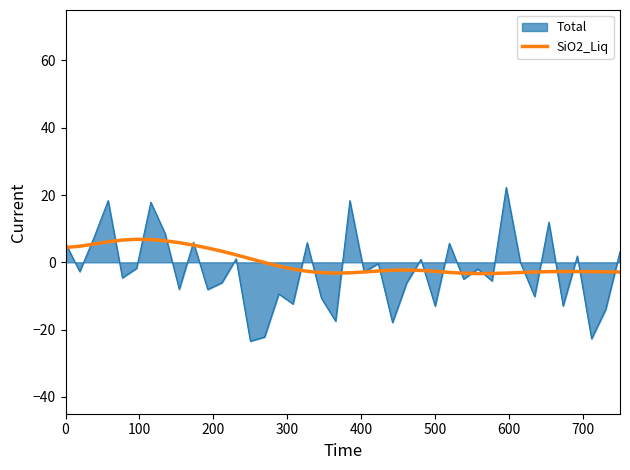

What is the lowest value of the Total series?

-23.4